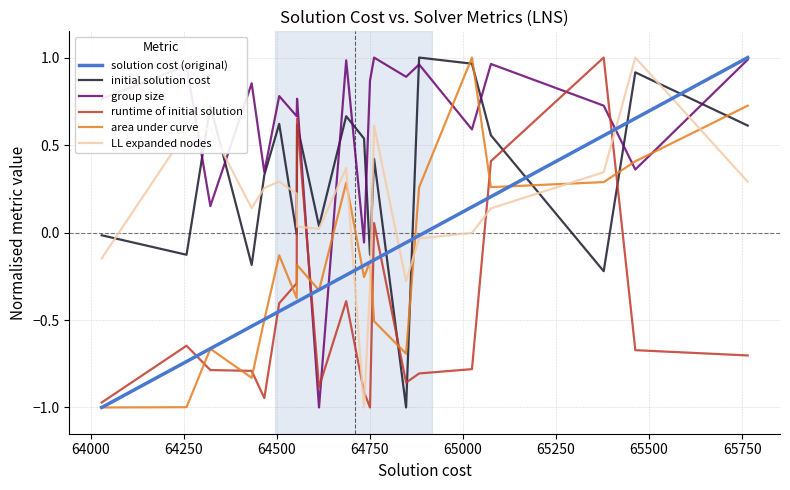

Which series has the largest total across all categories?

group size